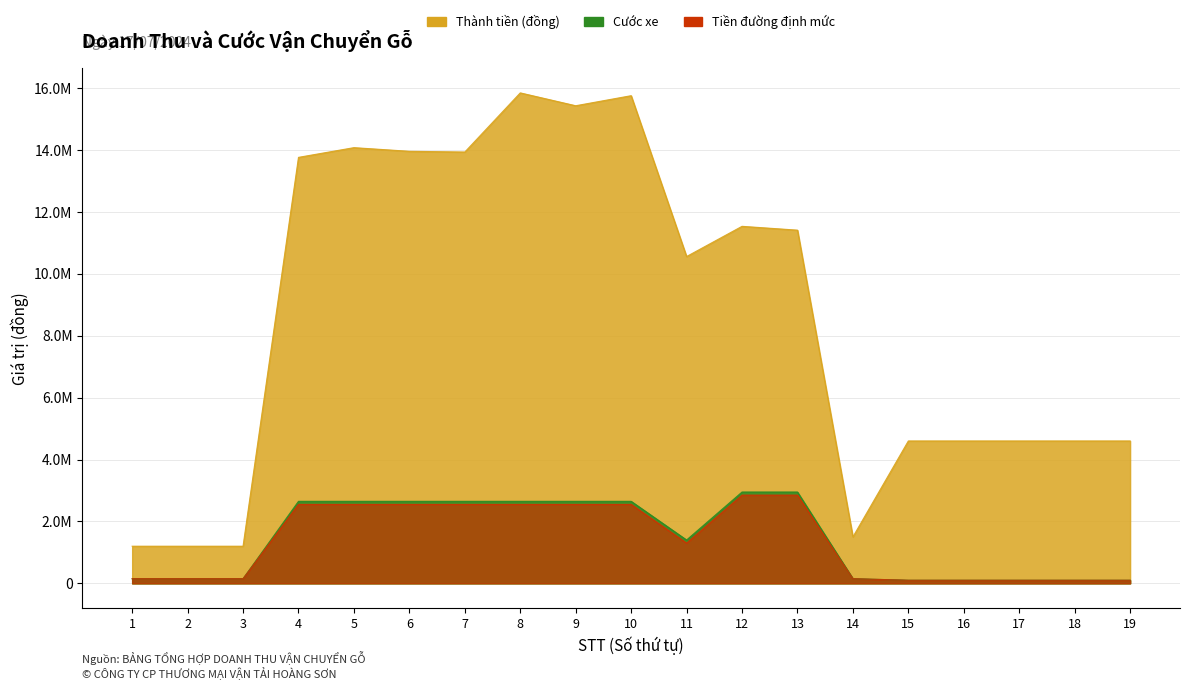

Is it true that Tiền đường định mức equals 1712713 at 13?

False